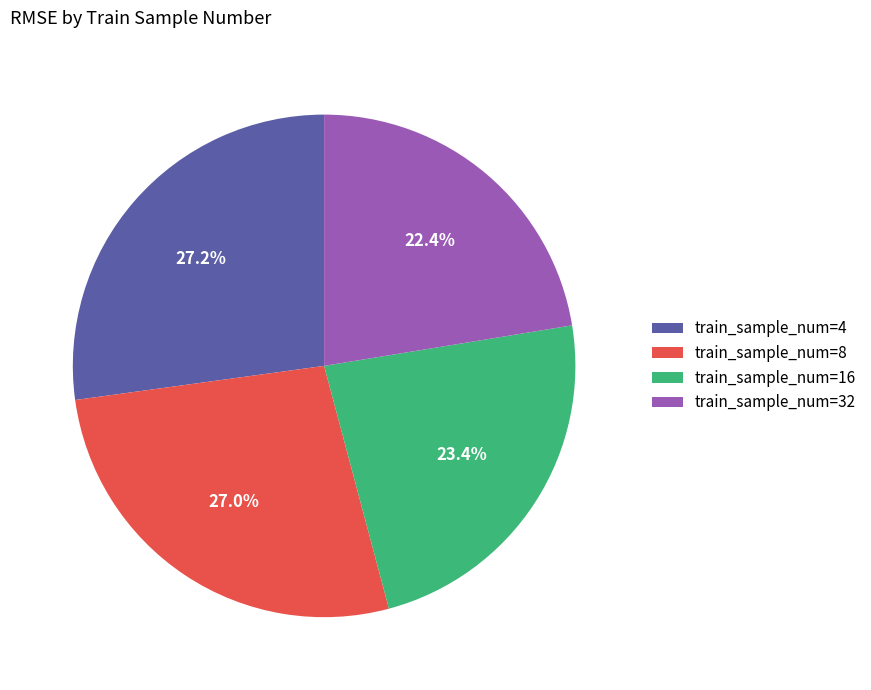

How many slices are in this pie chart?

4